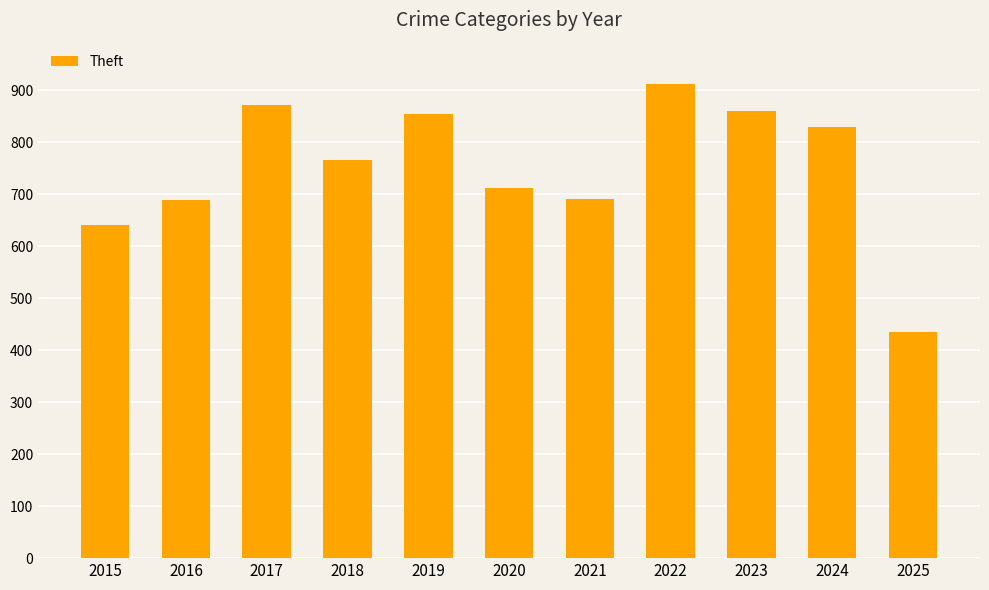

What is the sum of all values?

8268